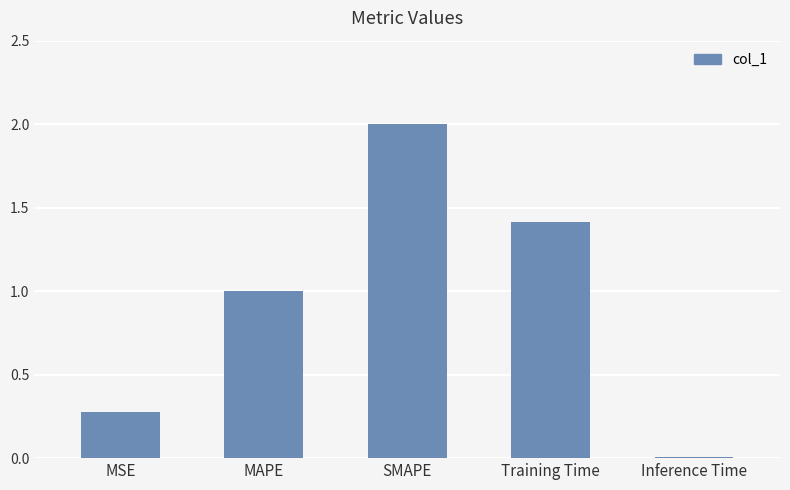

The chart shows a value of 1.4 at Training Time. True or false?

True